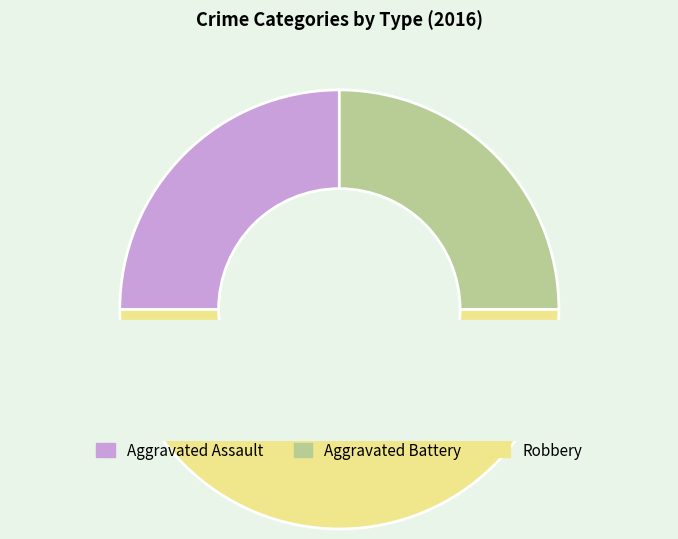

What is the total percentage of Aggravated Battery and Aggravated Assault?

50.0%